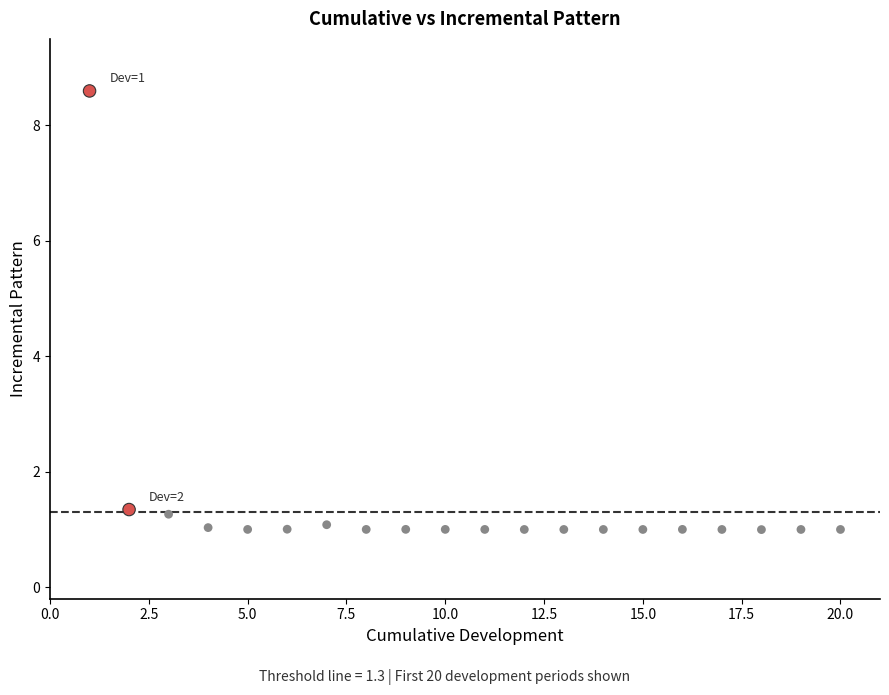

What is the range of X values (max minus min)?

19.0